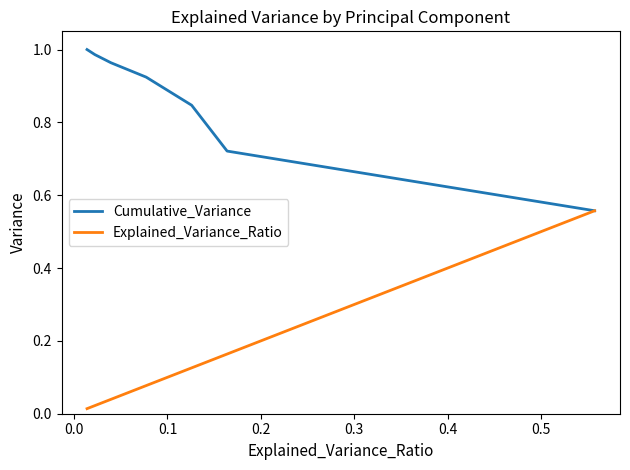

Count the number of data series in this chart.

2